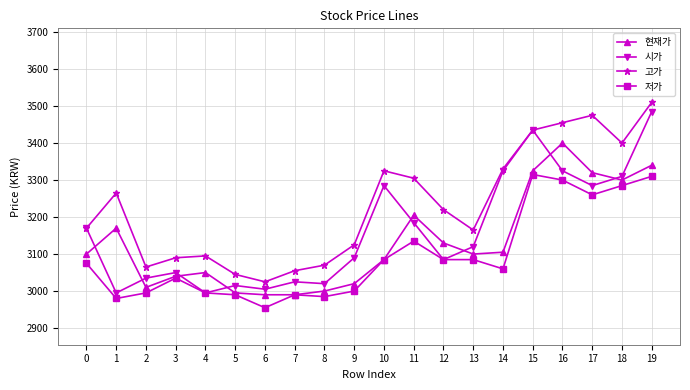

Rank the series by their maximum value, from highest to lowest.

고가, 시가, 현재가, 저가